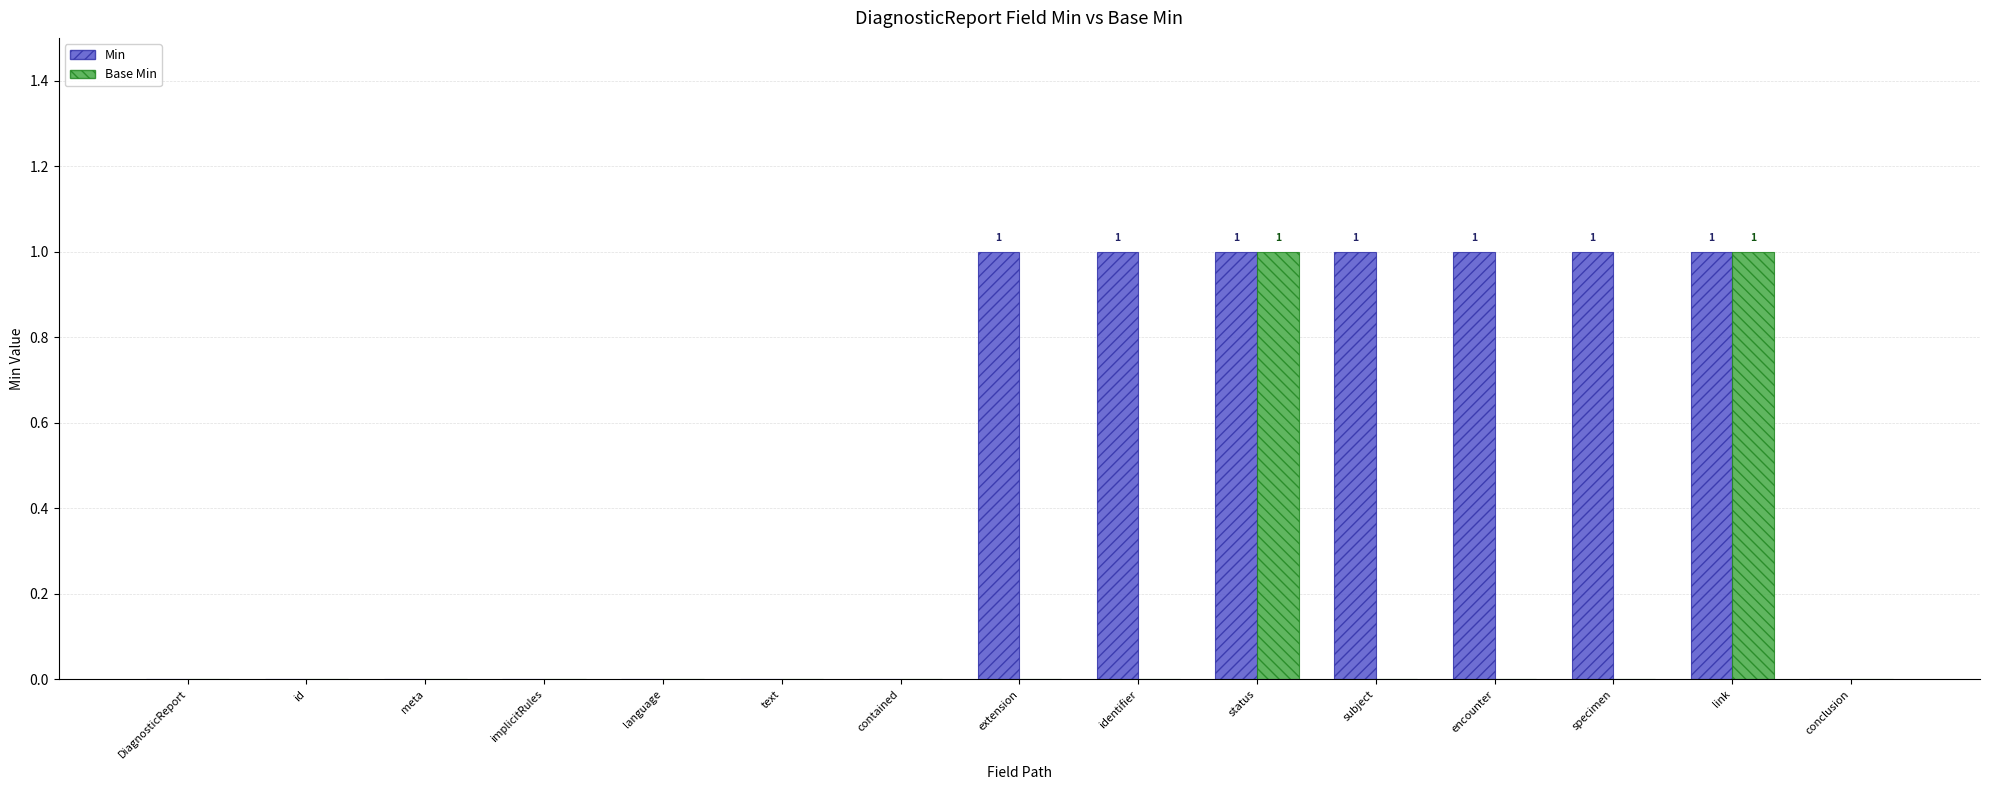

Which series changed the most between identifier and link?

Base Min